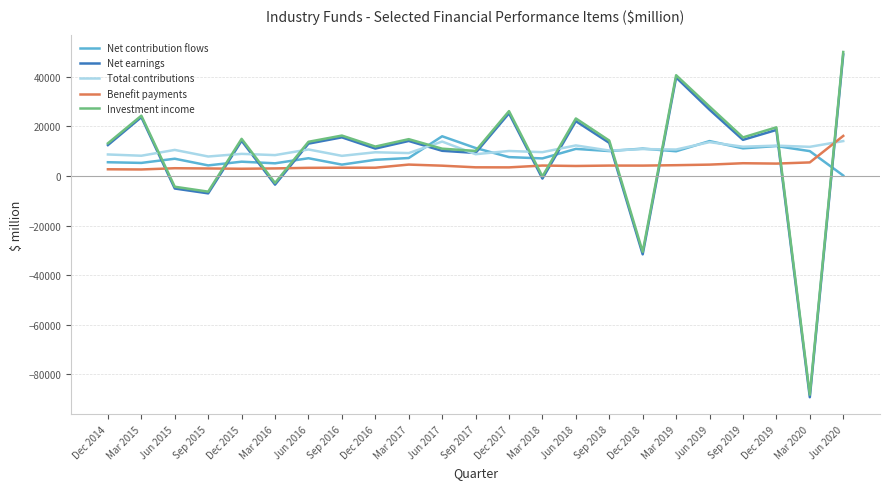

Between which two adjacent categories do Benefit payments and Investment income first intersect?

Mar 2015 and Jun 2015